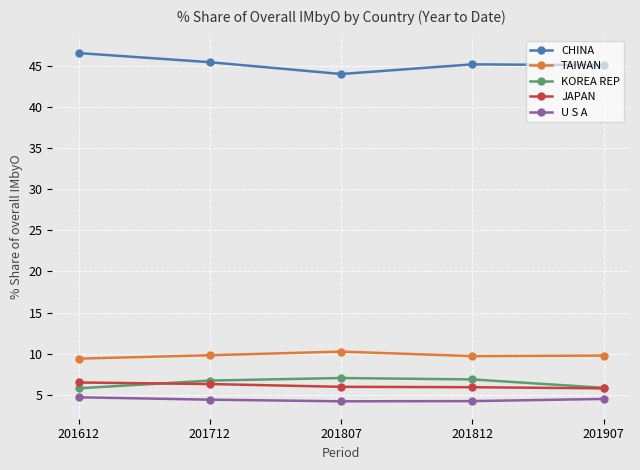

True or false: TAIWAN and KOREA REP cross at least once.

False